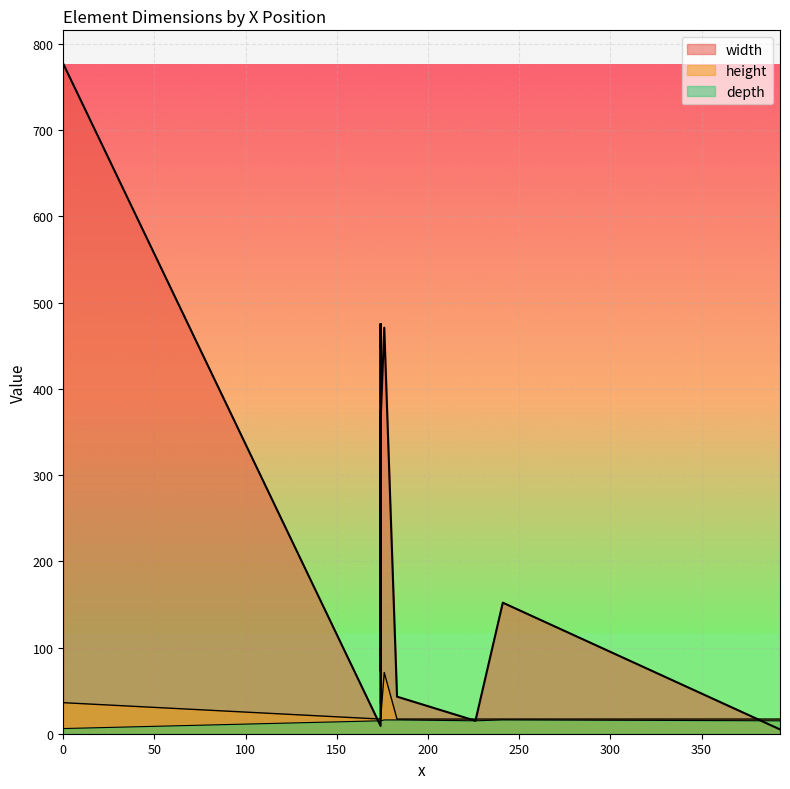

List the series in order of their peak value, highest first.

width, height, depth